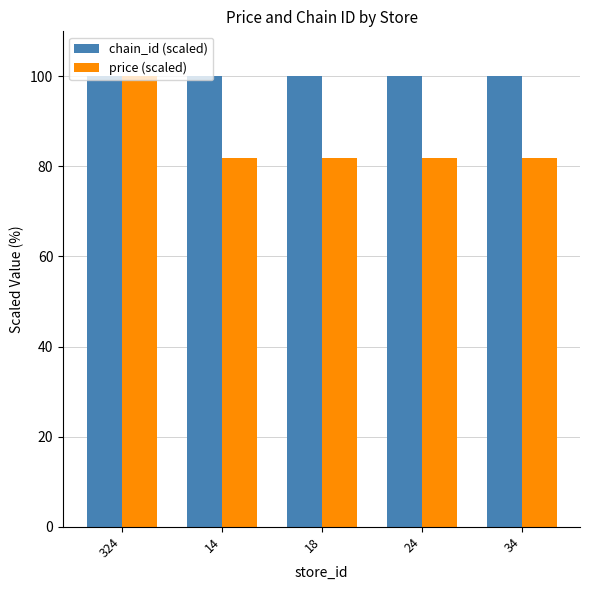

Read the price (scaled) value at 24.

81.8